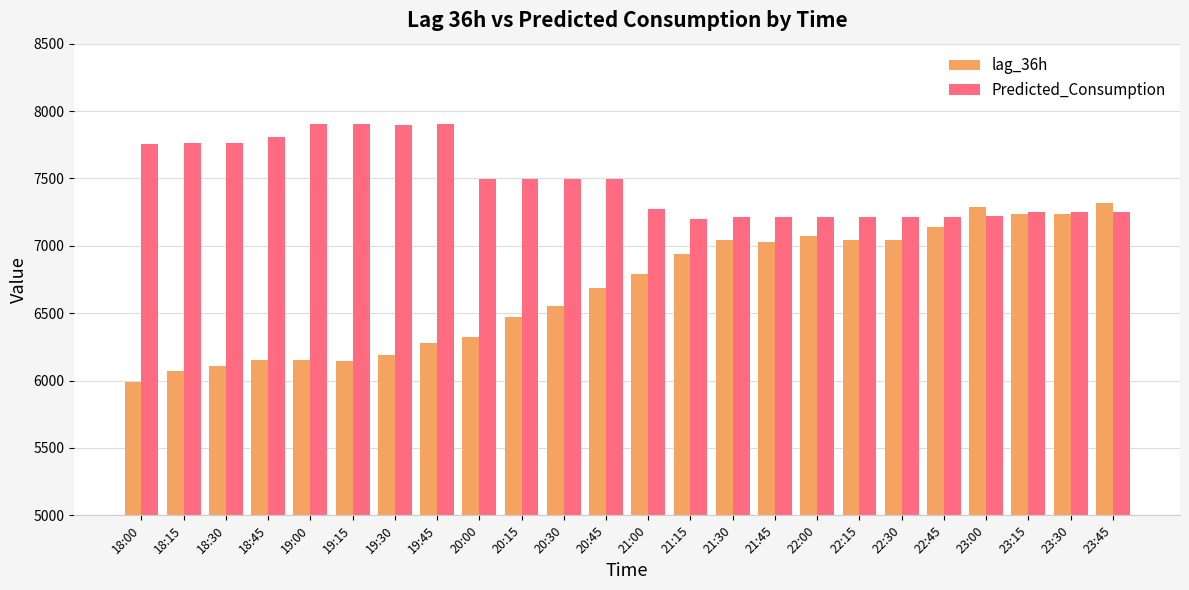

What is the sum of all lag_36h values?

160316.0